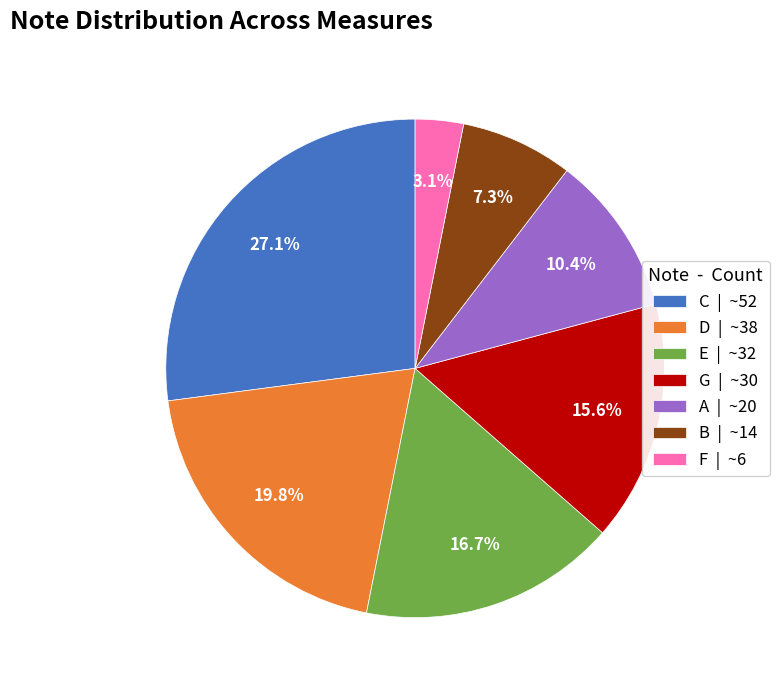

Count the number of slices in the pie.

7